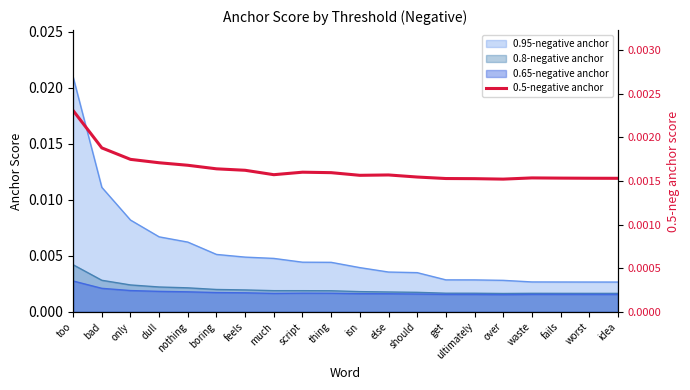

What position from the left is over?

16